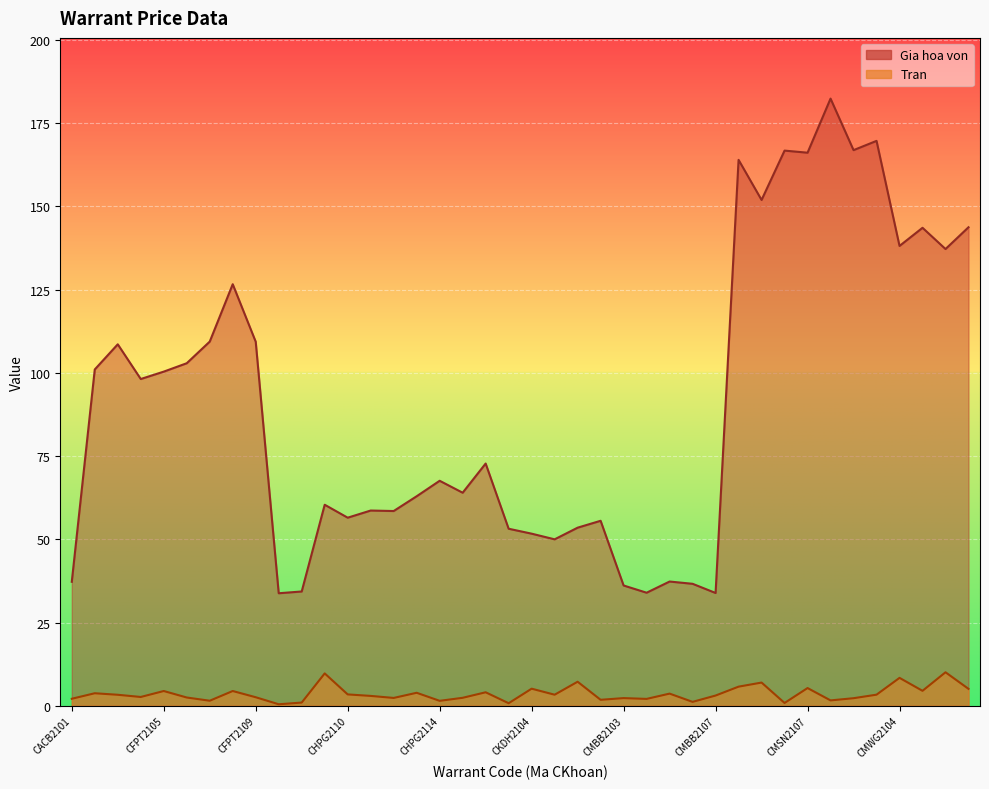

What is the sum of all Gia hoa von values?

3635.6